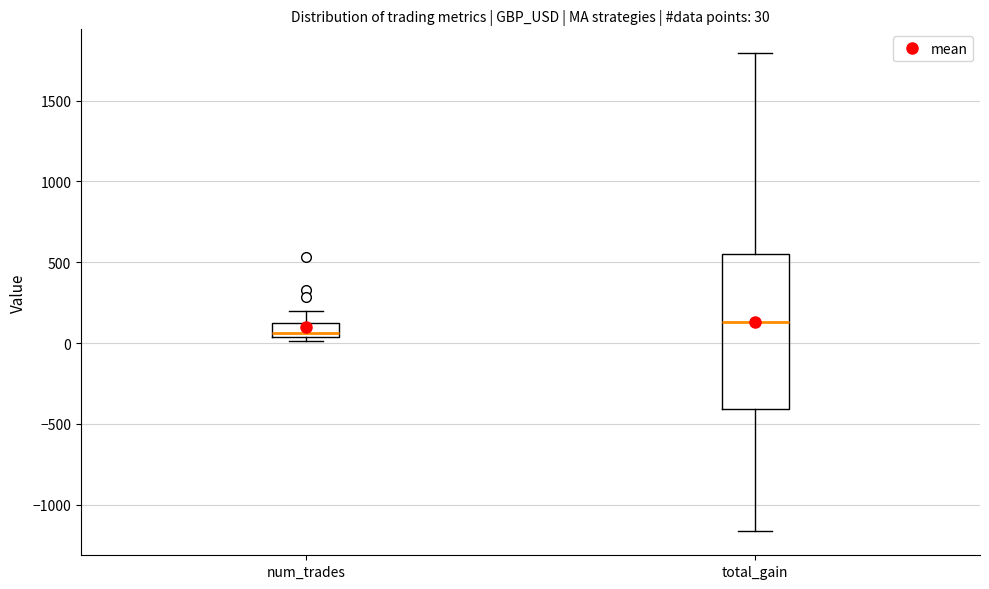

Which box has the highest median line?

total_gain